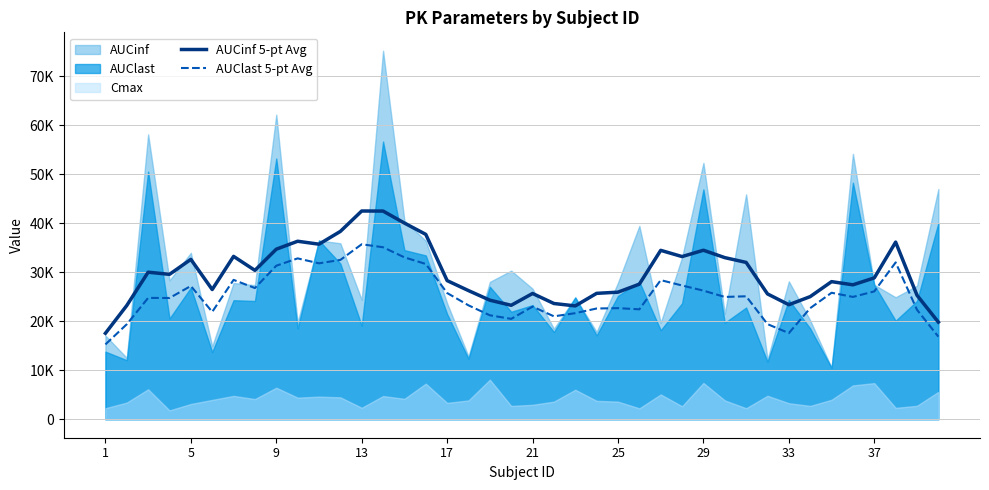

How many interior local valleys does the AUCinf 5-pt Avg series have?

9